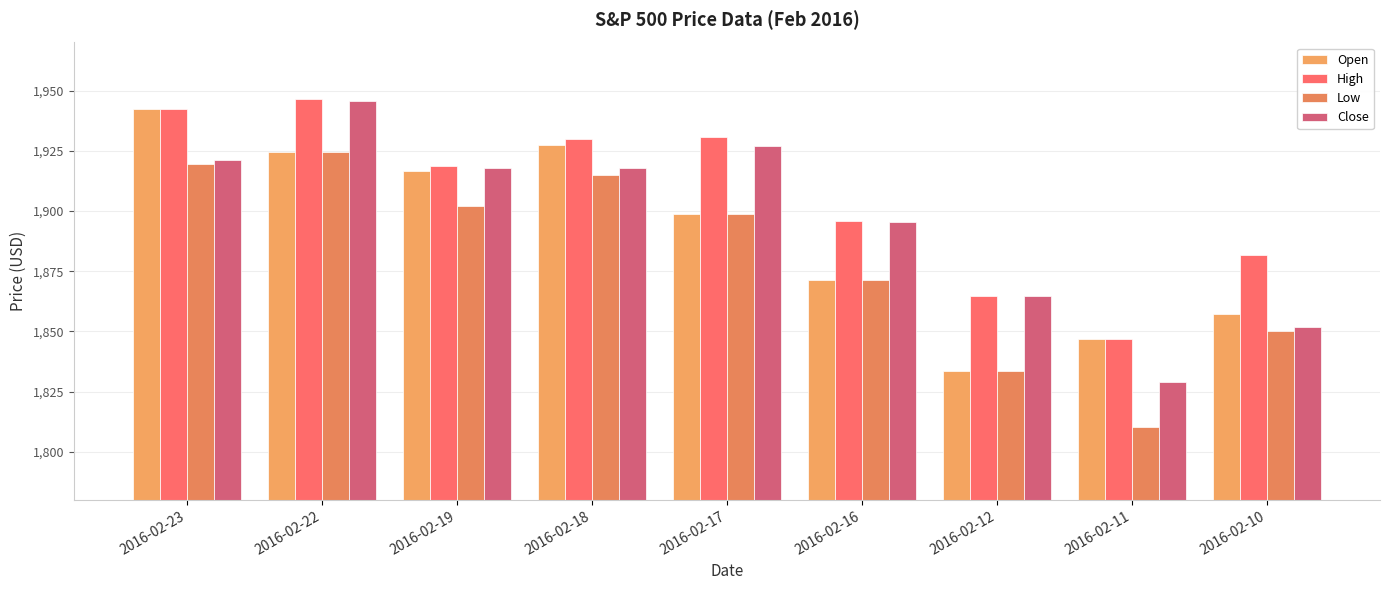

What is the lowest value of the High series?

1847.0